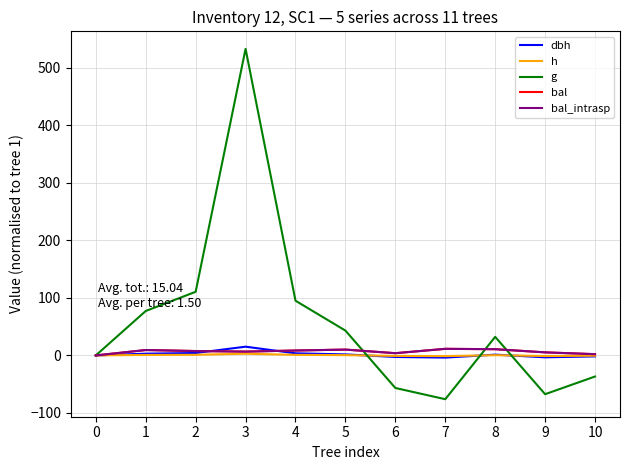

Does the chart display data point markers on the line(s)?

No